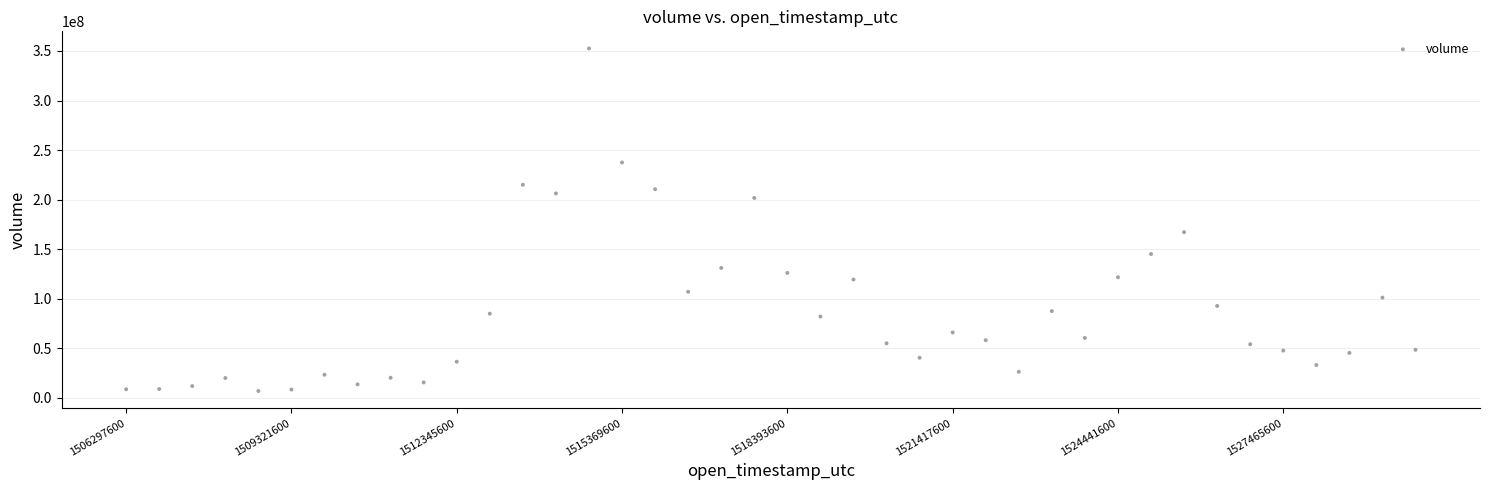

What Y value in the scatter plot is closest to 179712784?

167139544